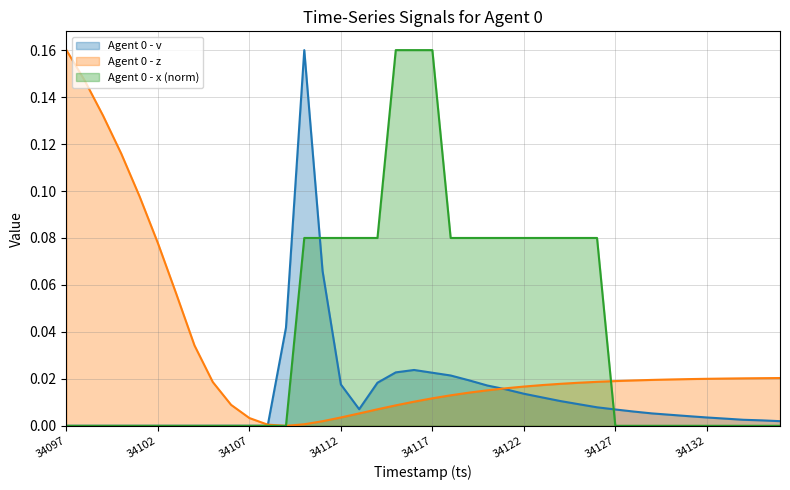

Which has a higher value, 34105 or 34133?

34133